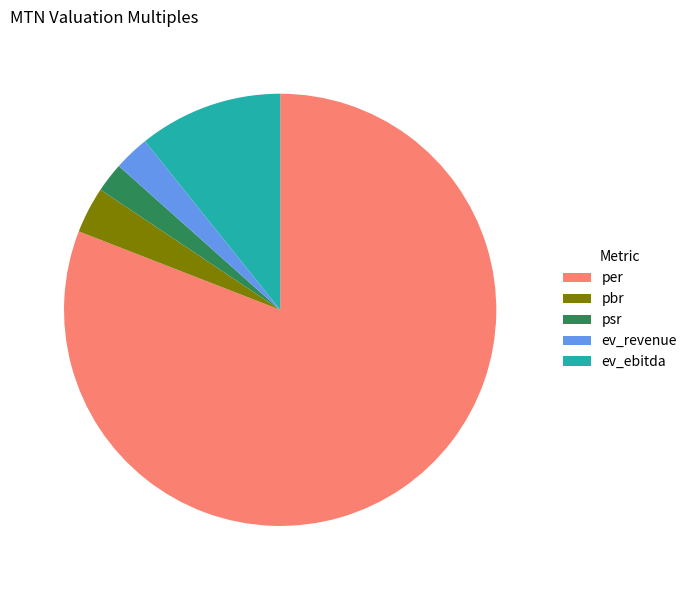

Approximately how many times larger is the value at psr compared to pbr?

0.6